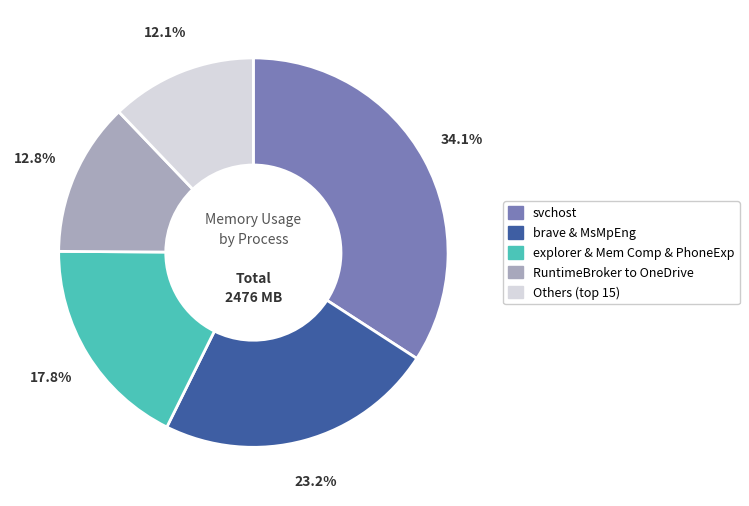

To the nearest percent, what is the difference between the largest and smallest slice percentages?

22%